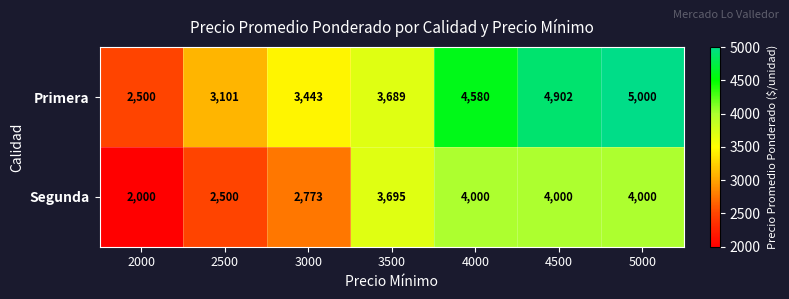

What is the minimum value shown in the chart?

2000